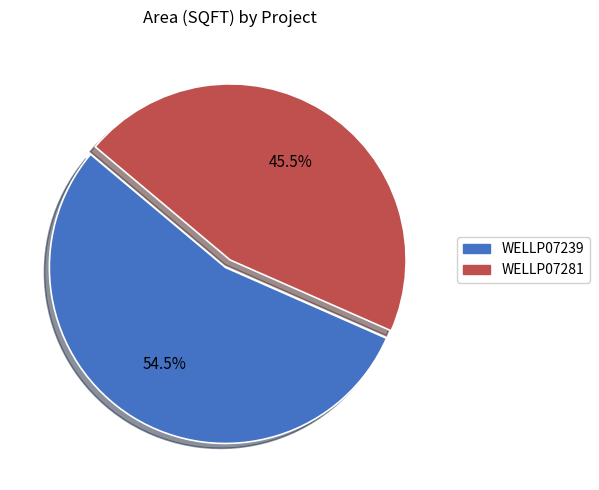

What percentage is NOT represented by WELLP07239?

45.5%